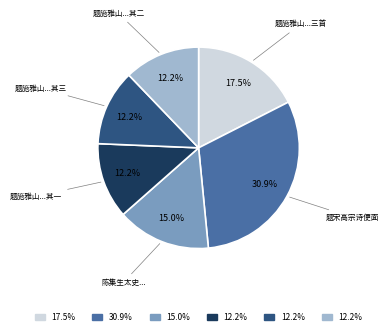

Does any single category account for the majority?

No